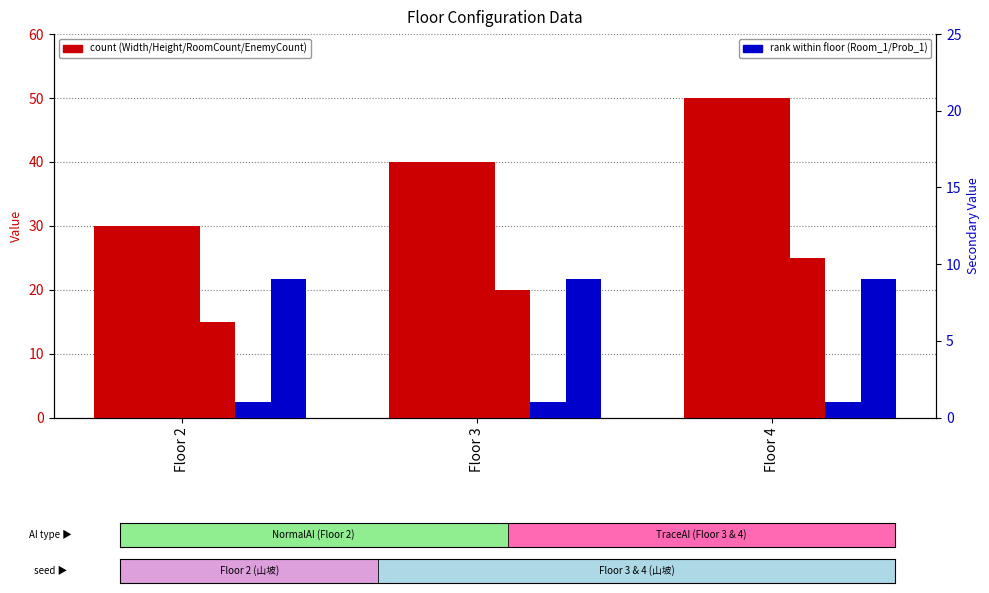

True or false: Room_1 has a value of 1 at Floor 3.

True